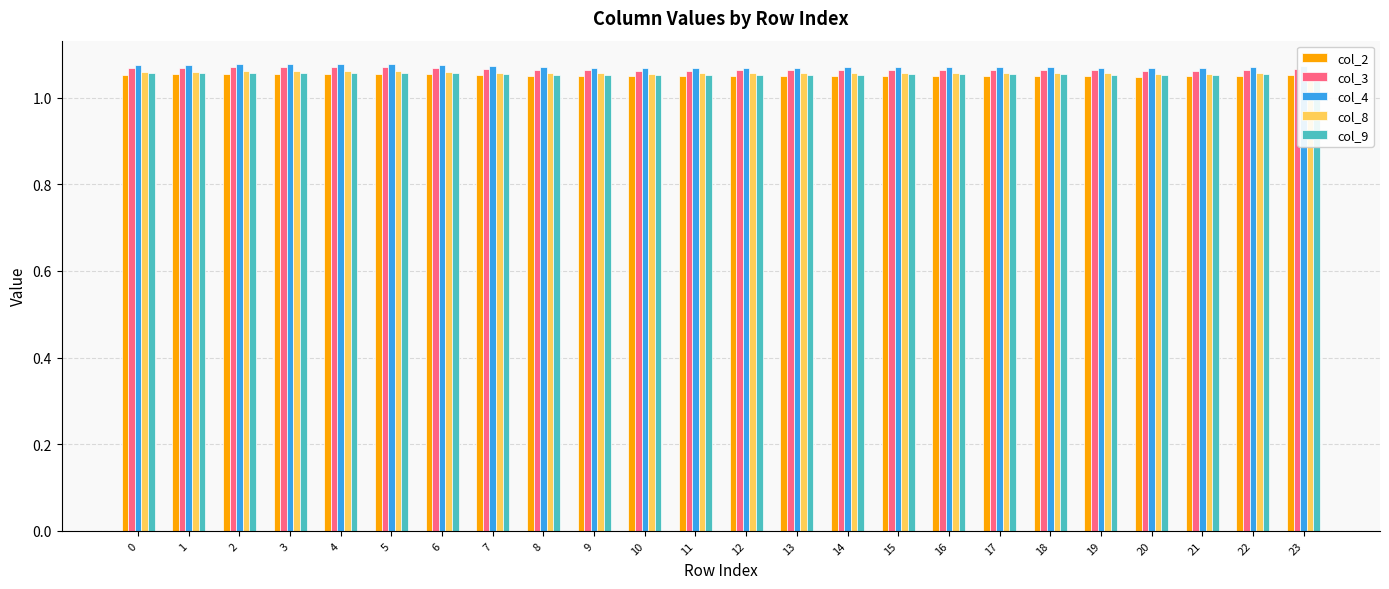

Is the value of col_4 at 0 greater than the value of col_2 at 15?

Yes